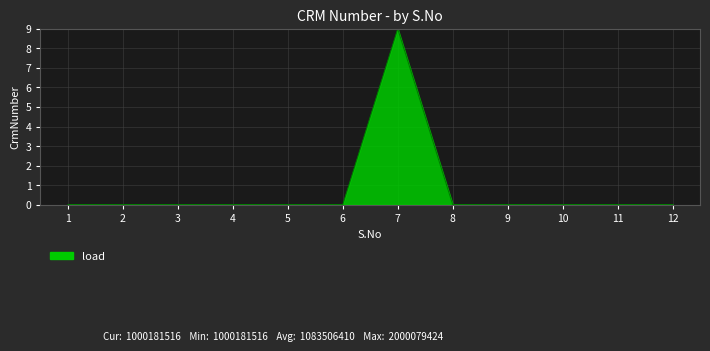

What is the greatest value displayed?

9.0